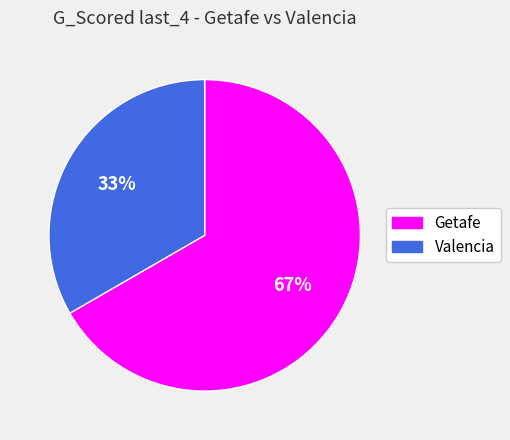

What is the ratio of the value at Valencia to the value at Getafe?

0.5